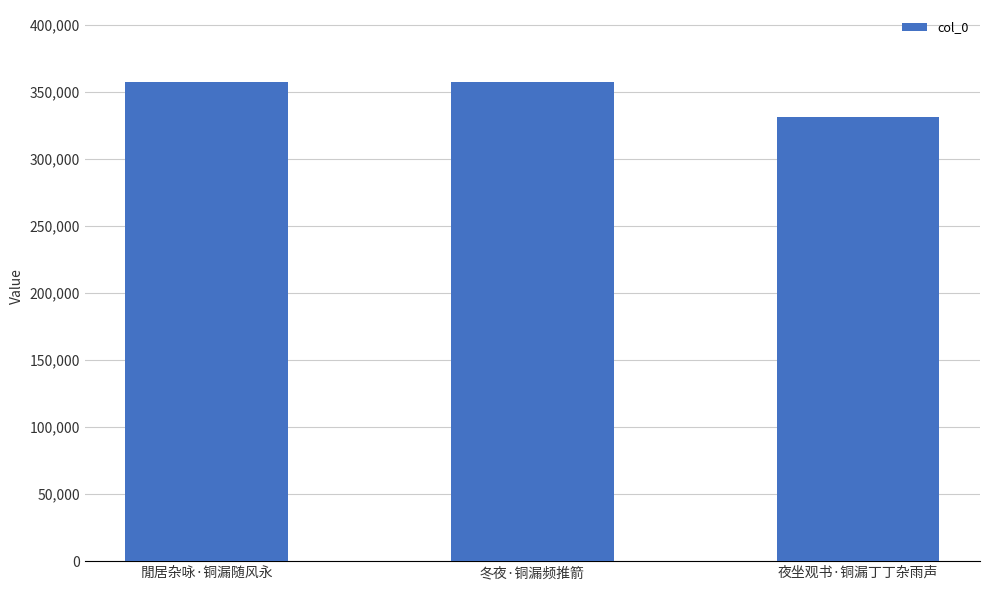

What is the maximum value shown in the chart?

357503